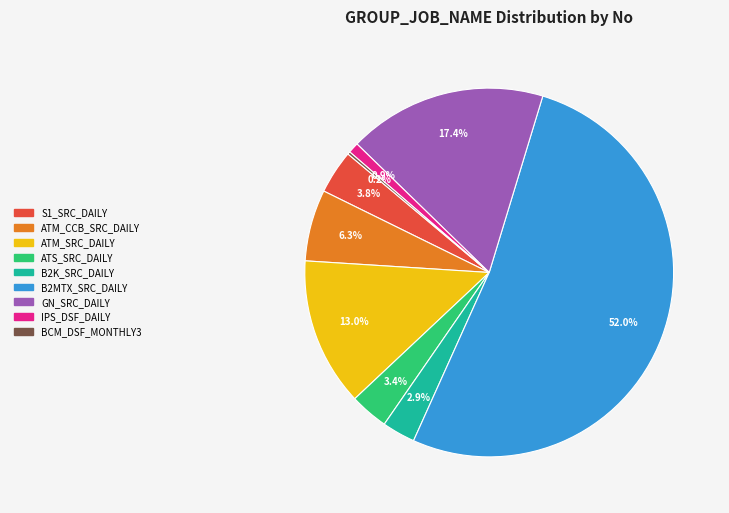

Which slice is the largest?

B2MTX_SRC_DAILY